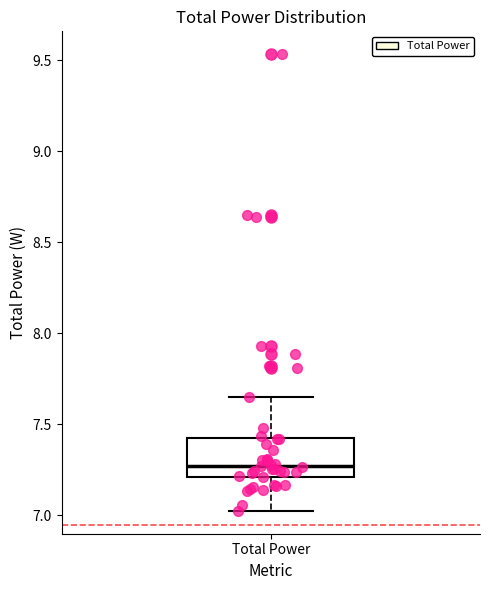

Transcribe this box plot: give where the median line is, the range the box spans, and where the two whiskers end, as read against the y-axis. The values are not printed on the chart, so give them approximately, as read against the axis.

median 7.25, box 7.20 to 7.40, whiskers 7.05 to 7.65